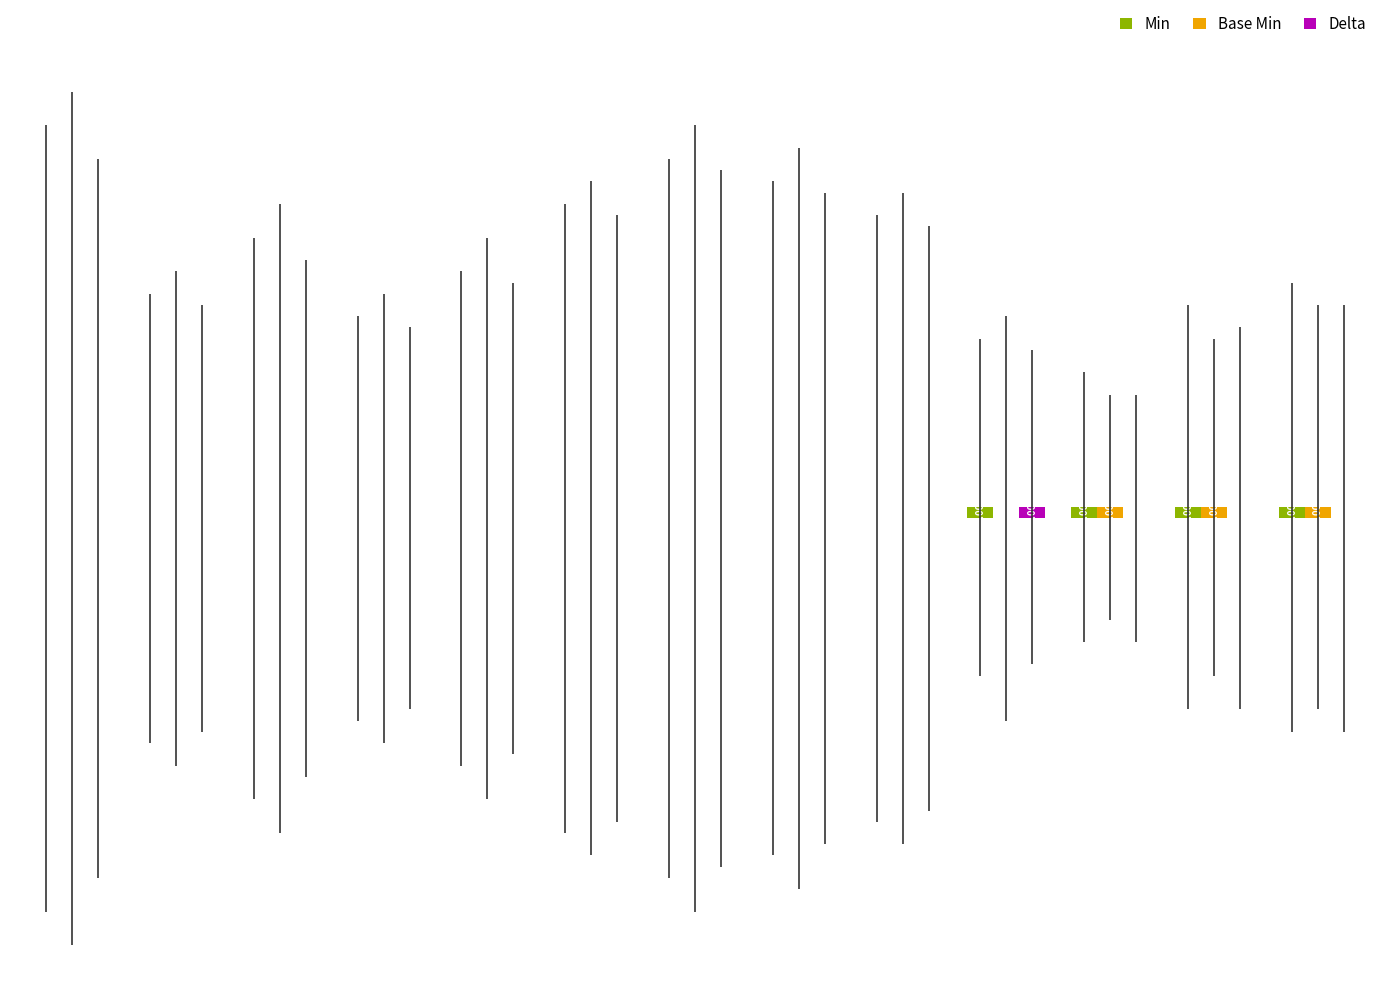

Reading left to right, extract all data points from this chart.

Min: 0	0	0	0	0	0	0	0	0	1	1	1	1
Base Min: 0	0	0	0	0	0	0	0	0	0	1	1	1
Delta: 0	0	0	0	0	0	0	0	0	1	0	0	0